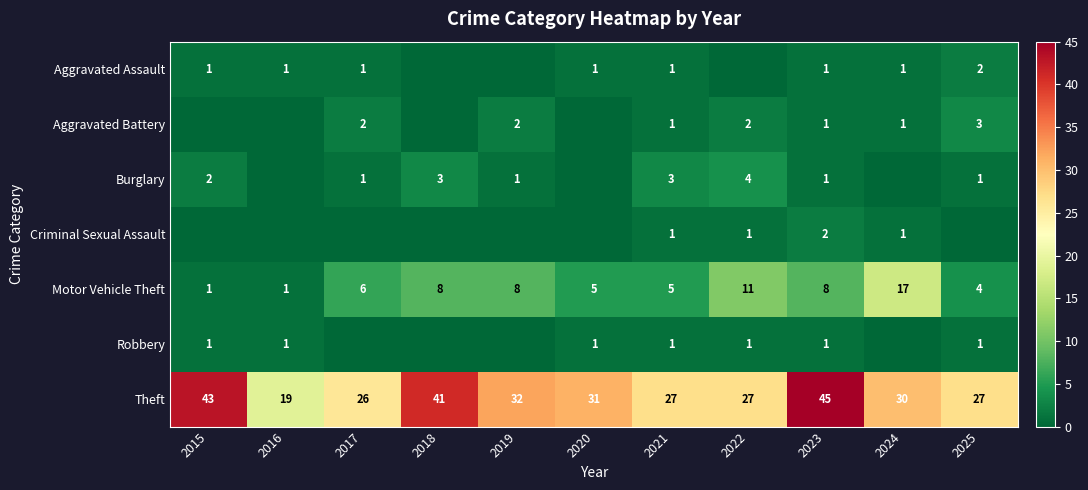

Where is Motor Vehicle Theft nearest to the value 9?

2018